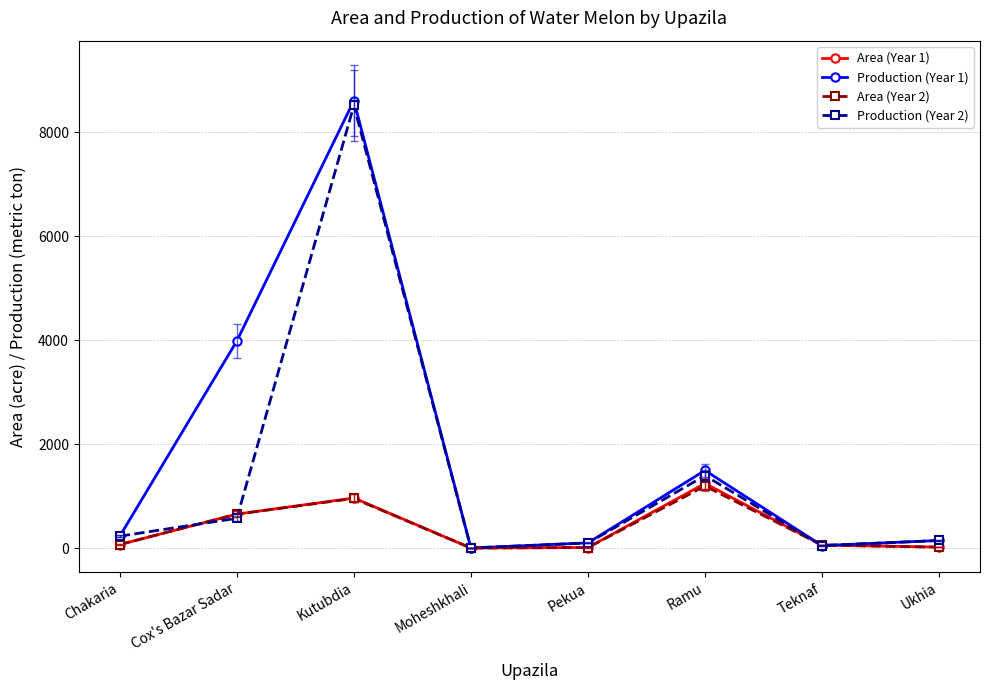

What is the spread (max minus min) of values at Teknaf?

10